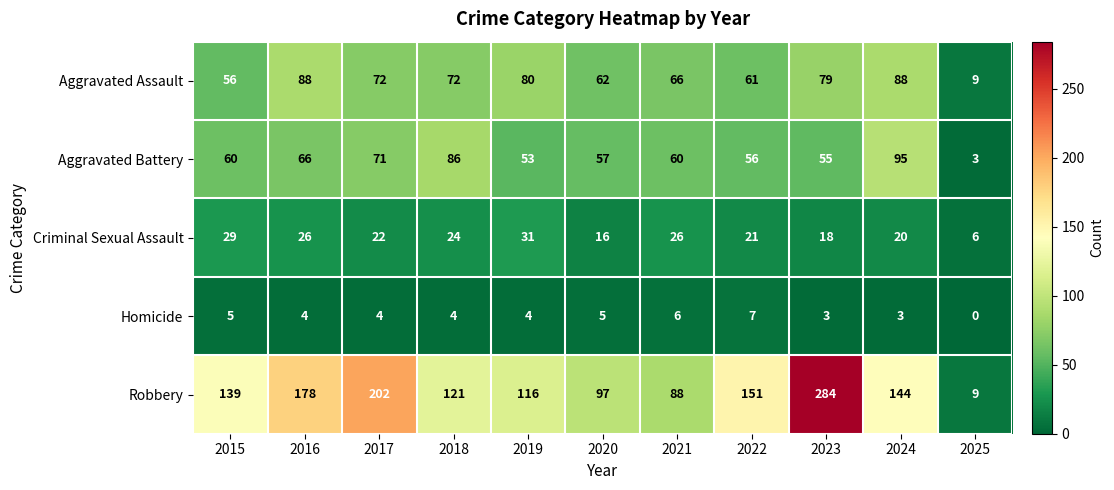

The value of Homicide at 2015 is 9. True or false?

False